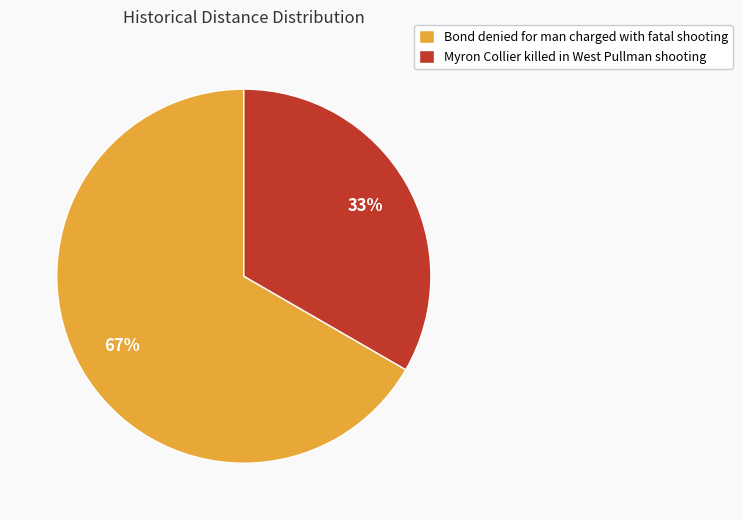

Rank the categories by value from lowest to highest.

Myron Collier killed in West Pullman shooting, Bond denied for man charged with fatal shooting